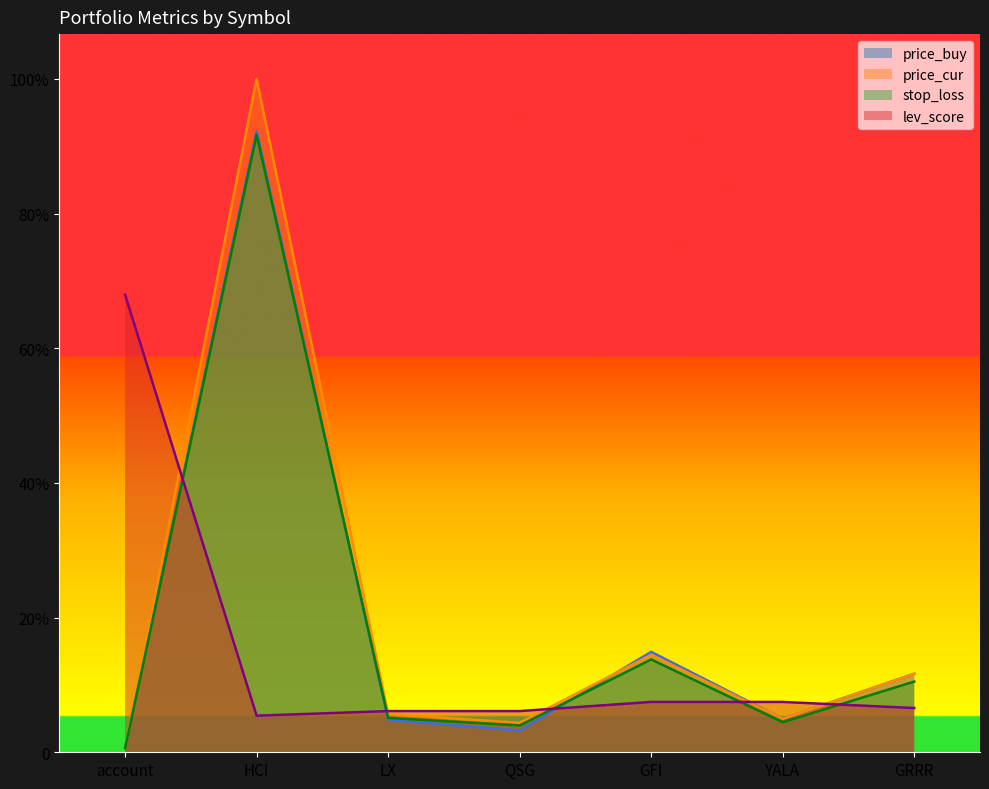

At which label is lev_score closest to 55?

GFI